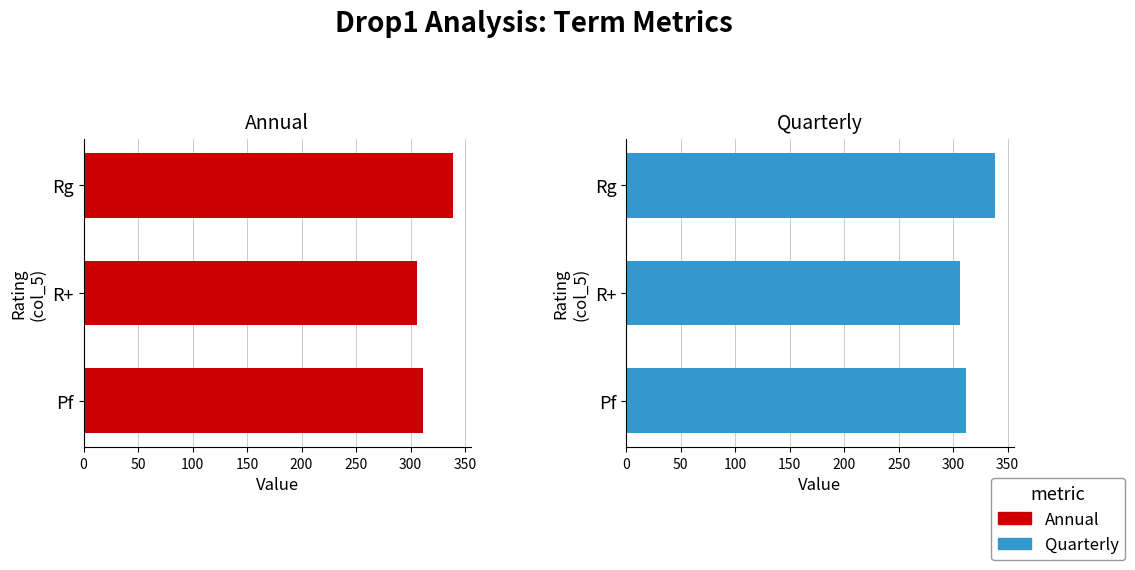

The value of Quarterly at Rg is 77.3. True or false?

False